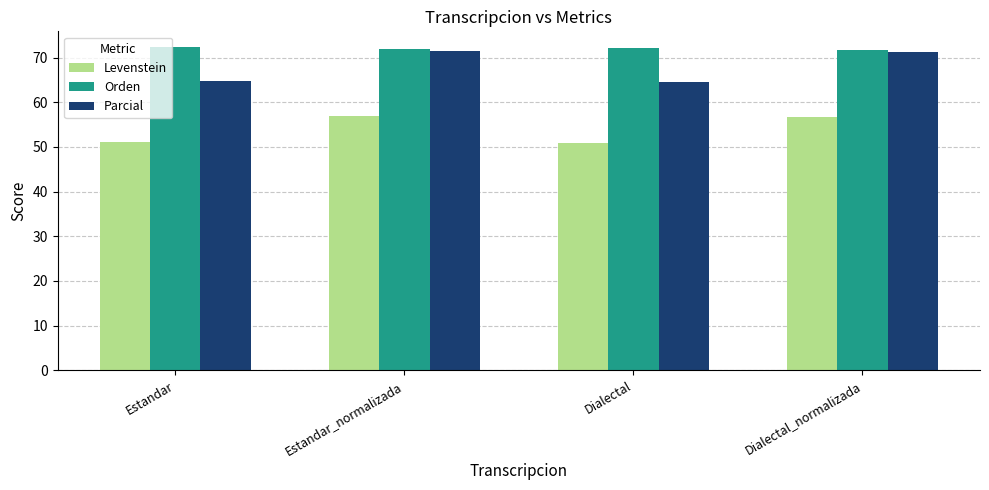

What value does the Levenstein series have at Dialectal?

50.9